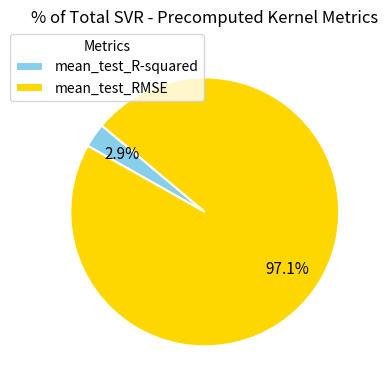

What percentage do mean_test_R-squared and mean_test_RMSE together represent?

100.0%